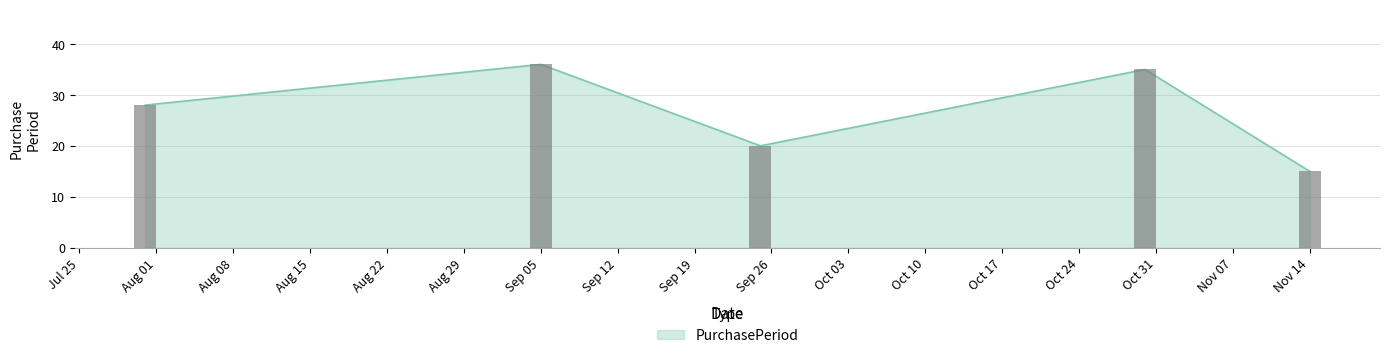

Is it true that the value at 2017-07-31 is 28?

True